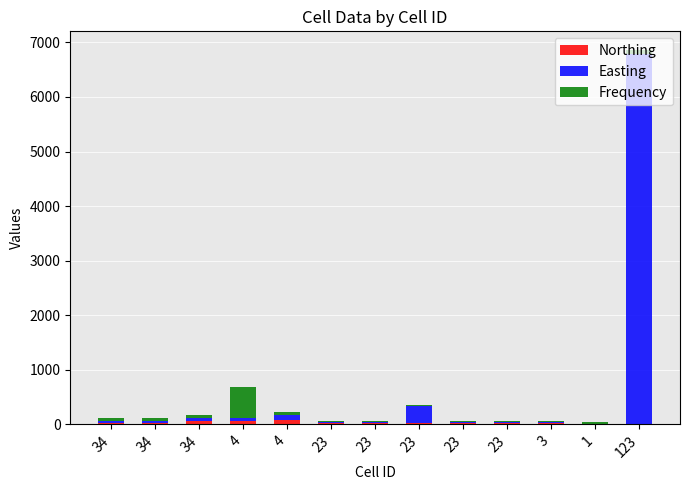

Rank the categories by Northing value from highest to lowest.

4, 34, 4, 34, 34, 23, 23, 23, 23, 23, 3, 123, 1